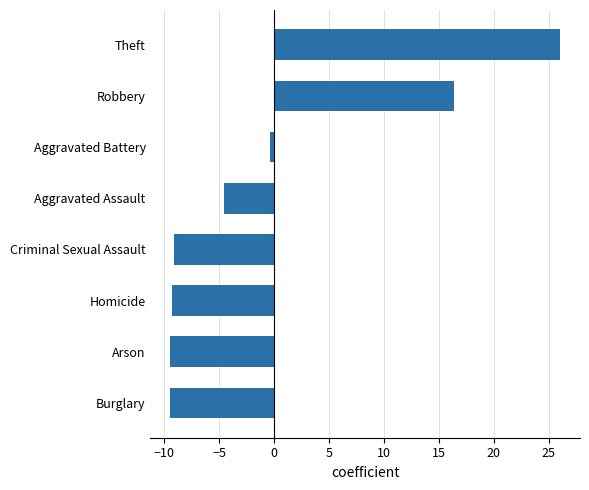

How many values are above zero?

2